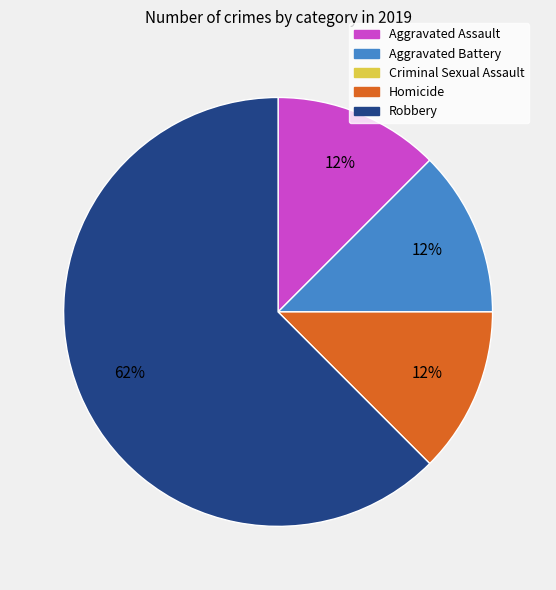

Approximately how many times larger is the value at Aggravated Assault compared to Robbery?

0.2